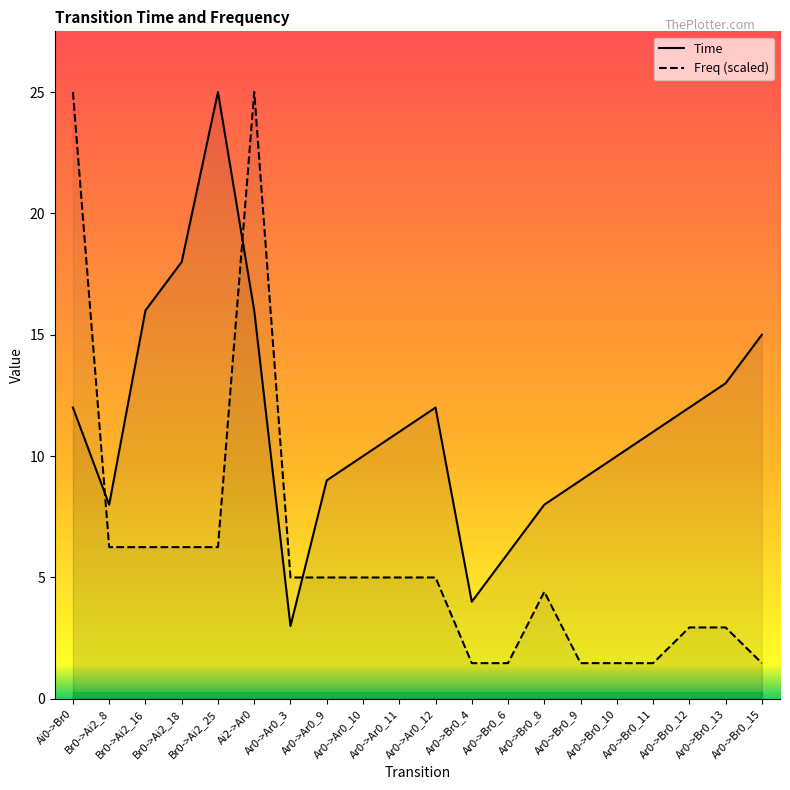

Reading right to left, extract all data points from this chart.

Time: Ar0->Br0_15=15.0	Ar0->Br0_13=13.0	Ar0->Br0_12=12.0	Ar0->Br0_11=11.0	Ar0->Br0_10=10.0	Ar0->Br0_9=9.0	Ar0->Br0_8=8.0	Ar0->Br0_6=6.0	Ar0->Br0_4=4.0	Ar0->Ar0_12=12.0	Ar0->Ar0_11=11.0	Ar0->Ar0_10=10.0	Ar0->Ar0_9=9.0	Ar0->Ar0_3=3.0	Ai2->Ar0=16.0	Br0->Ai2_25=25.0	Br0->Ai2_18=18.0	Br0->Ai2_16=16.0	Br0->Ai2_8=8.0	Ai0->Br0=12.0
Freq (scaled): Ar0->Br0_15=1.5	Ar0->Br0_13=2.9	Ar0->Br0_12=2.9	Ar0->Br0_11=1.5	Ar0->Br0_10=1.5	Ar0->Br0_9=1.5	Ar0->Br0_8=4.4	Ar0->Br0_6=1.5	Ar0->Br0_4=1.5	Ar0->Ar0_12=5.0	Ar0->Ar0_11=5.0	Ar0->Ar0_10=5.0	Ar0->Ar0_9=5.0	Ar0->Ar0_3=5.0	Ai2->Ar0=25.0	Br0->Ai2_25=6.2	Br0->Ai2_18=6.2	Br0->Ai2_16=6.2	Br0->Ai2_8=6.2	Ai0->Br0=25.0